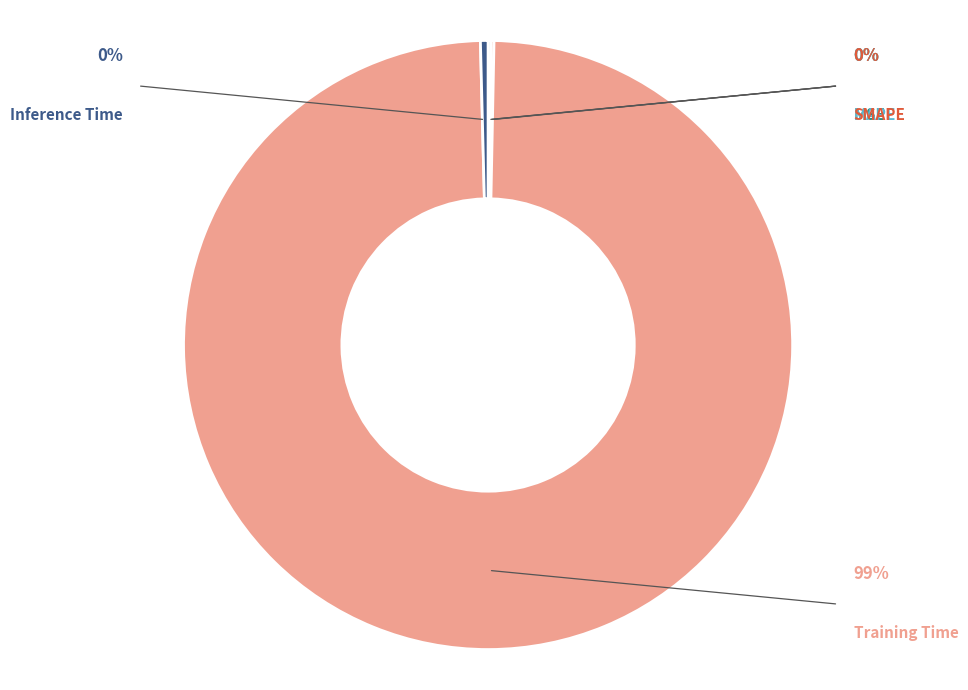

Rank the categories by value from highest to lowest.

Training Time, Inference Time, SMAPE, MAPE, MSE